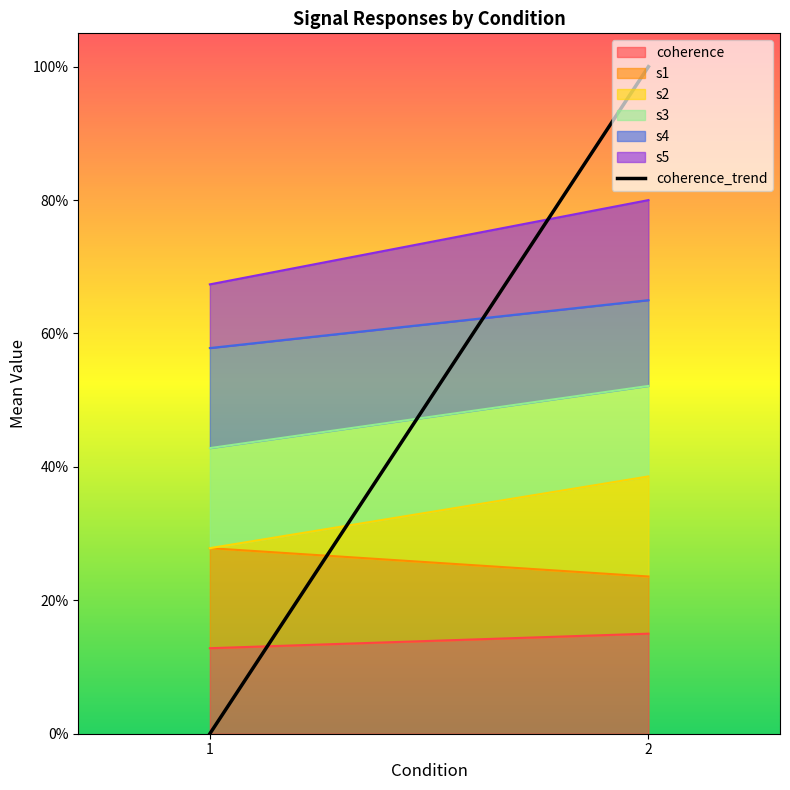

What is the sum of the values at 2 and 1?

1.0